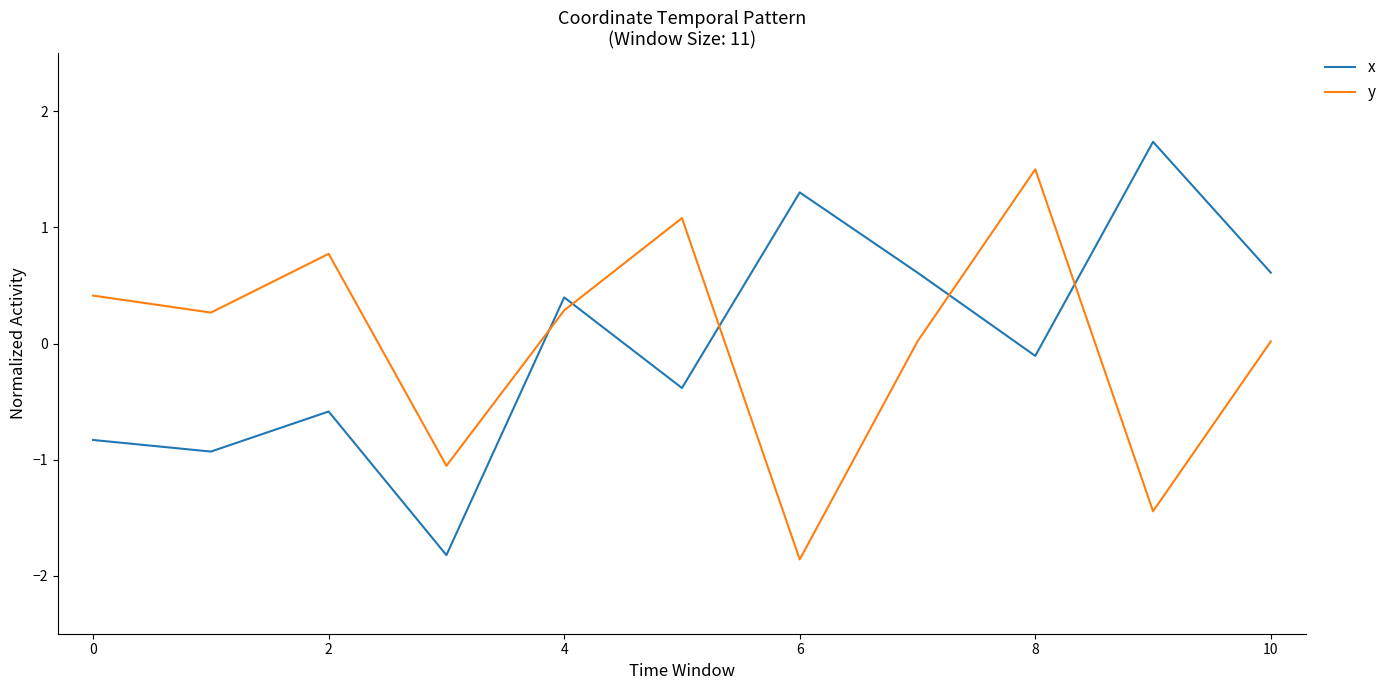

Rank the series by their maximum value, from highest to lowest.

x, y